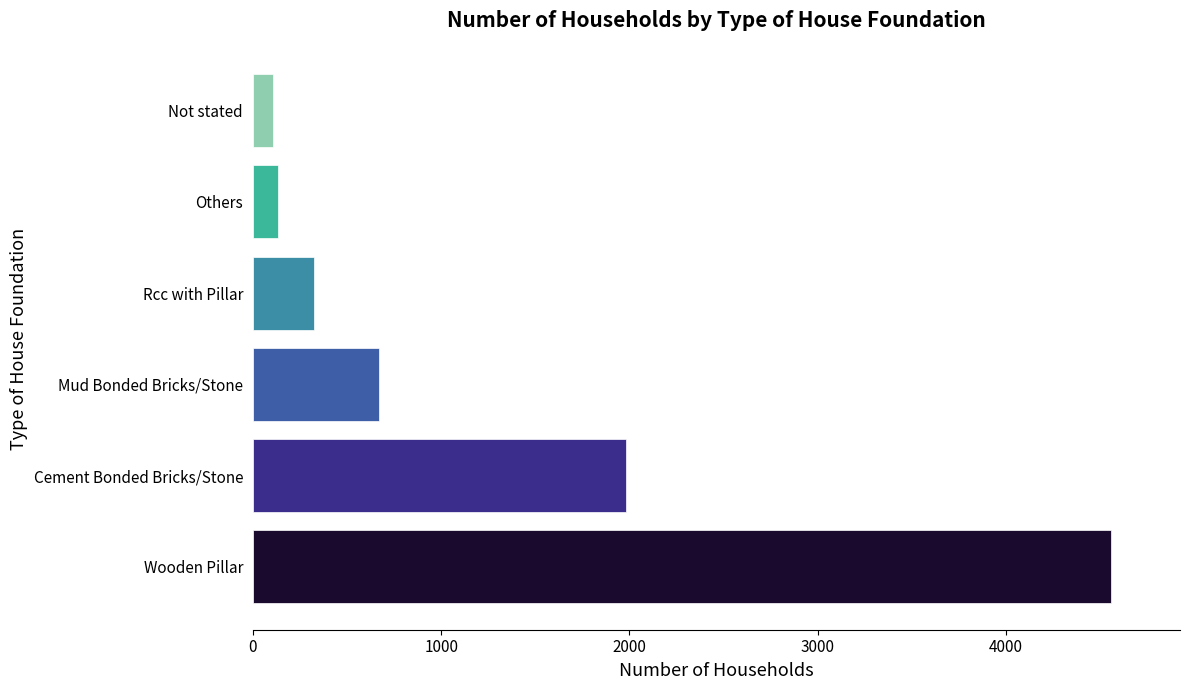

Is it true that the value at Wooden Pillar is 4558?

True